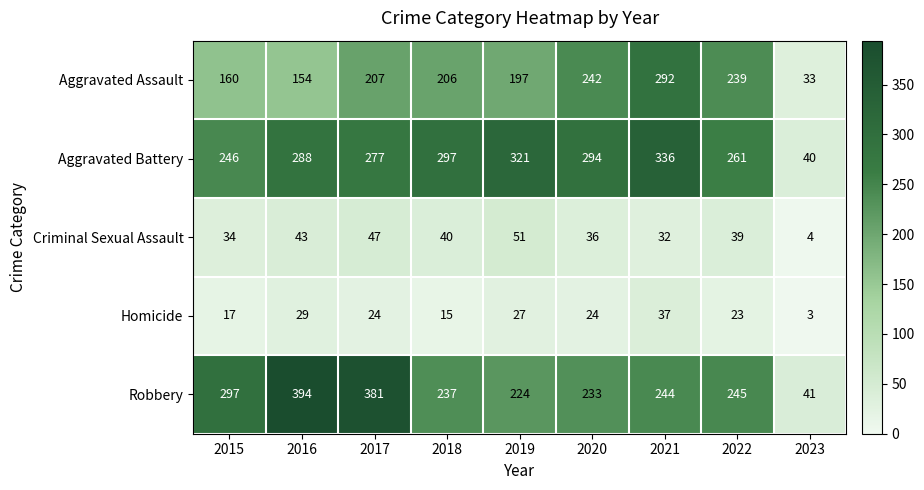

Count the number of categories in the chart.

9